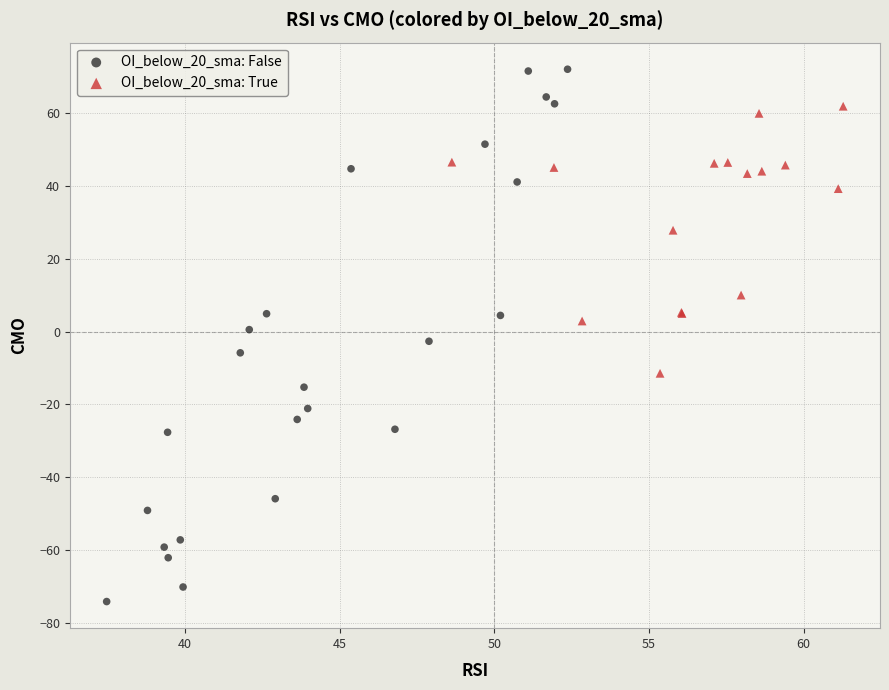

Which series contains the lowest Y value?

OI_below_20_sma: False